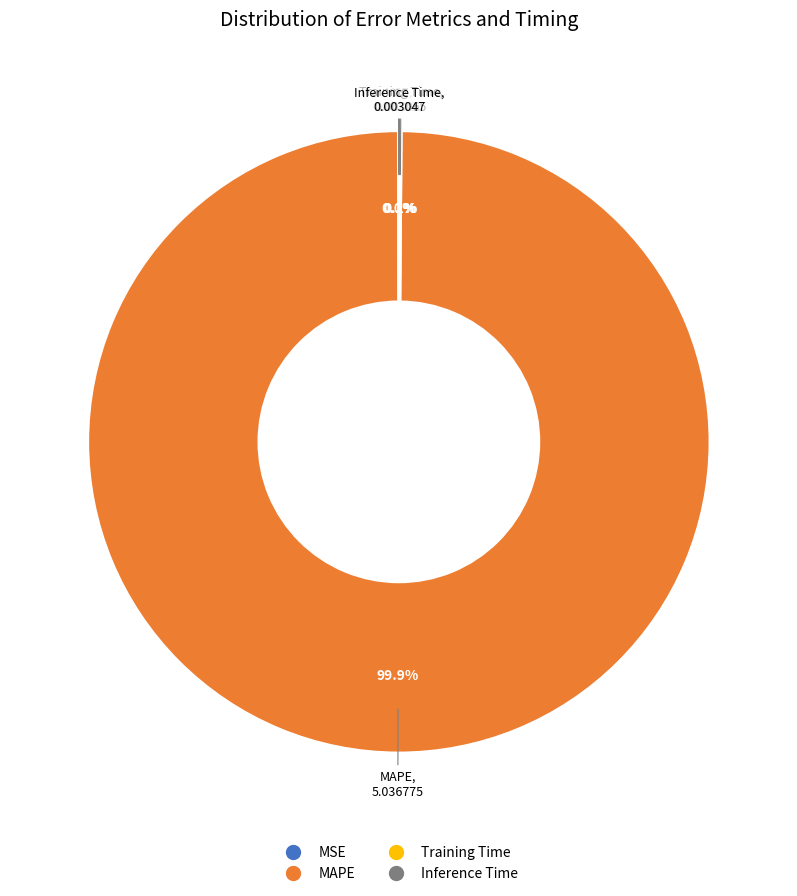

Which slice is the largest?

MAPE